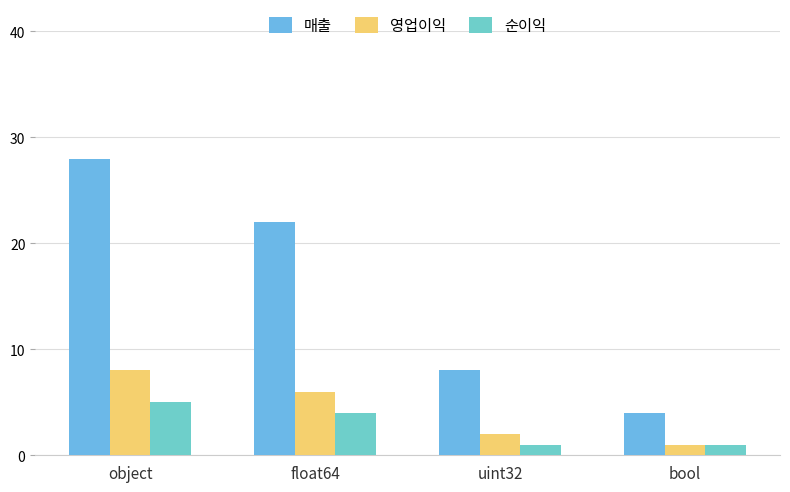

The 순이익 series shows 1 at uint32. True or false?

True